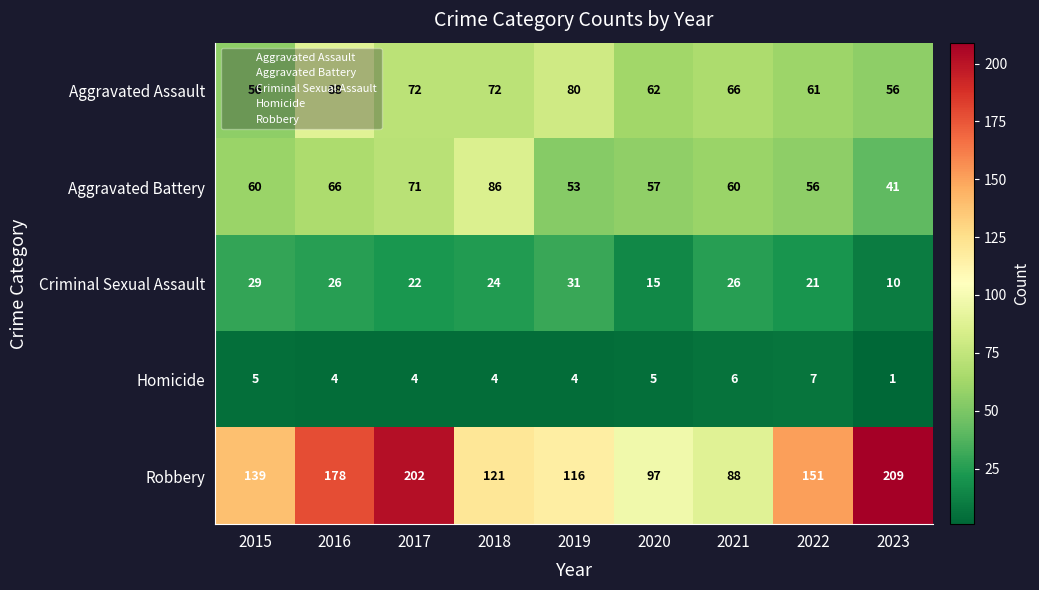

At how many categories does at least one series exceed 155?

3